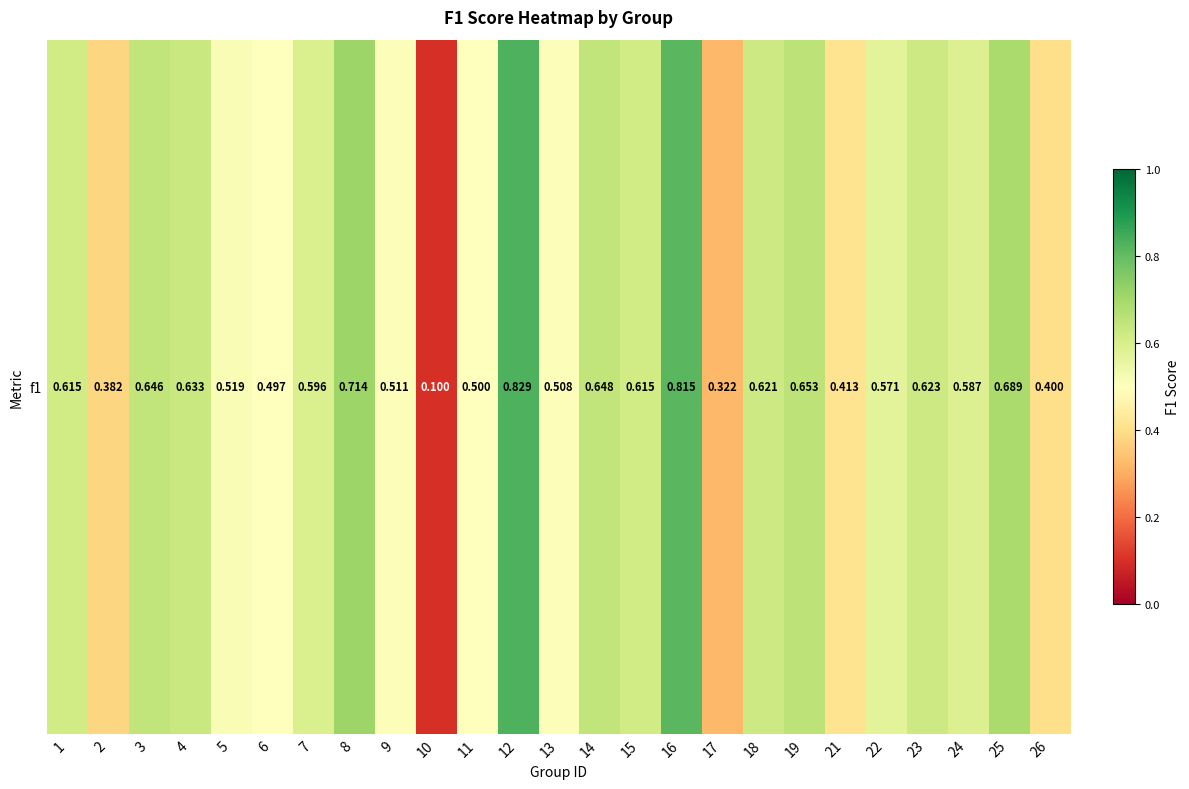

What is the average value?

0.6